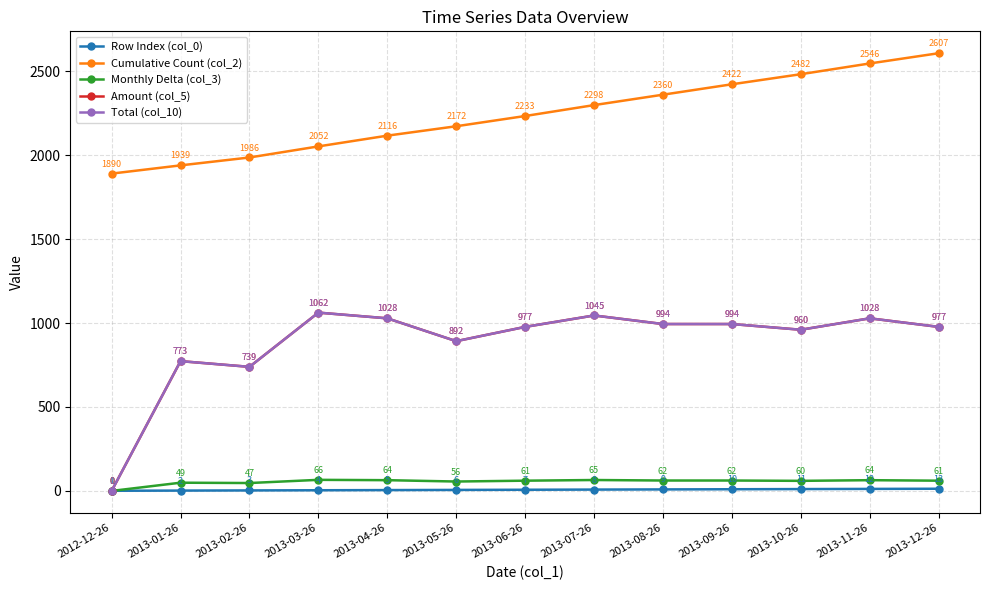

Which series has the widest spread of values?

Amount (col_5)